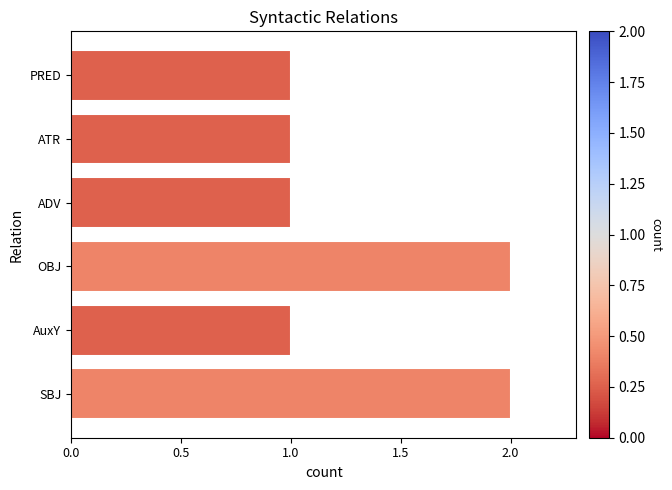

Approximately how many times larger is the value at PRED compared to ADV?

1.0